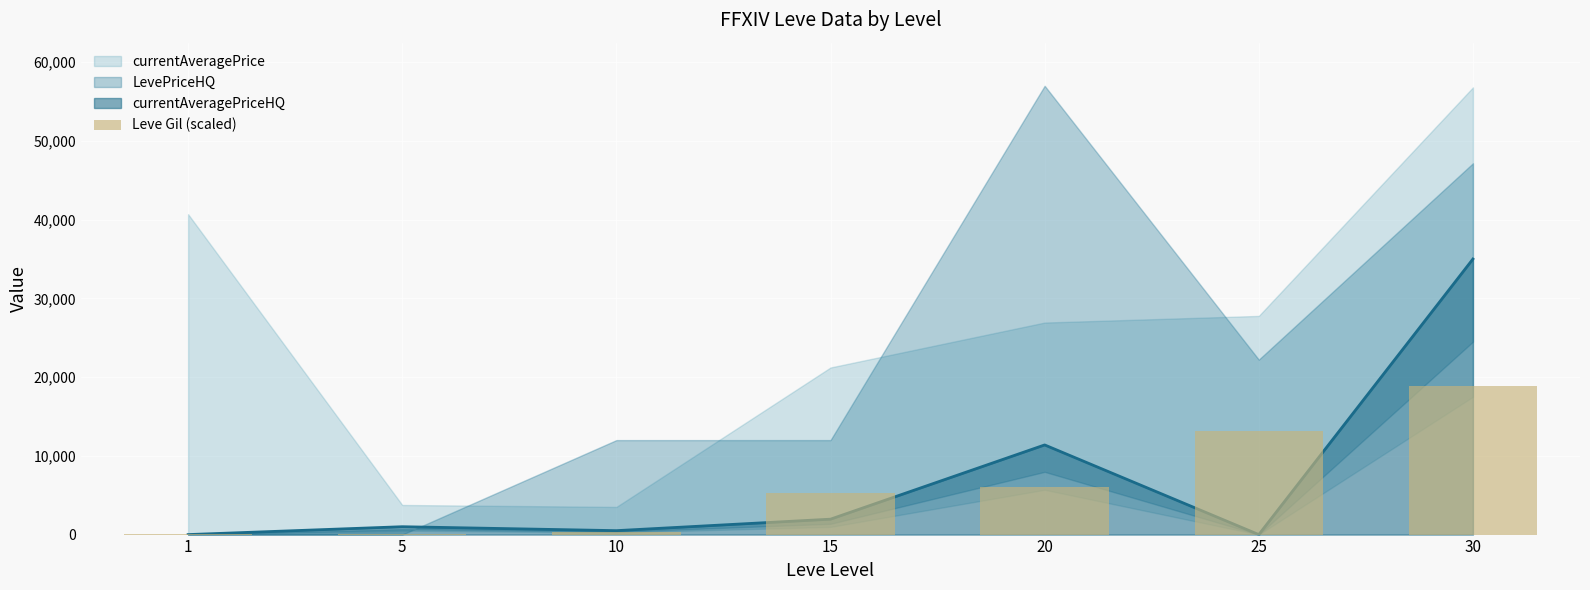

Reading left to right, what are all the values shown in this chart?

44.7	61.5	276.7	5286.0	6038.0	13194.1	18933.0